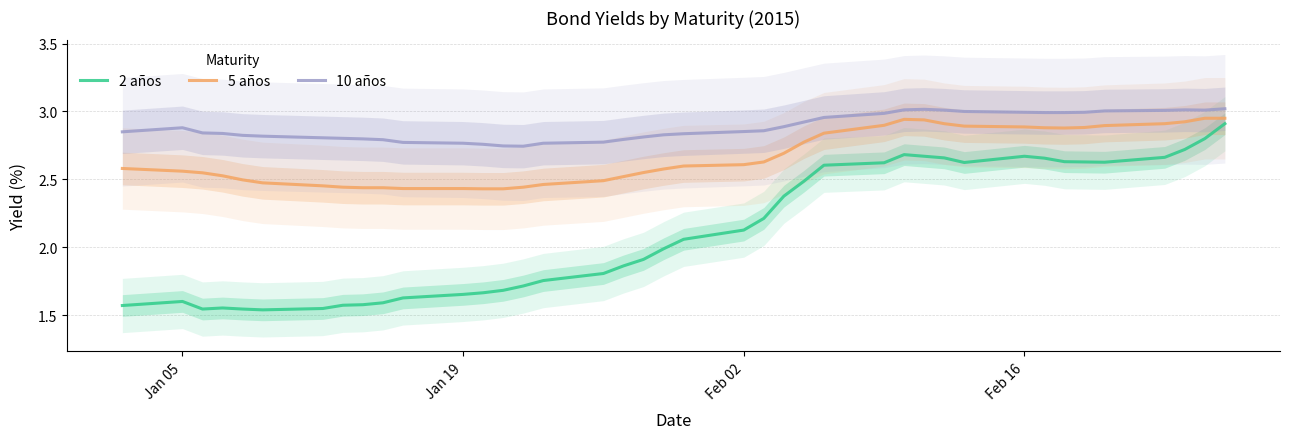

Which series has the largest total across all categories?

10 años